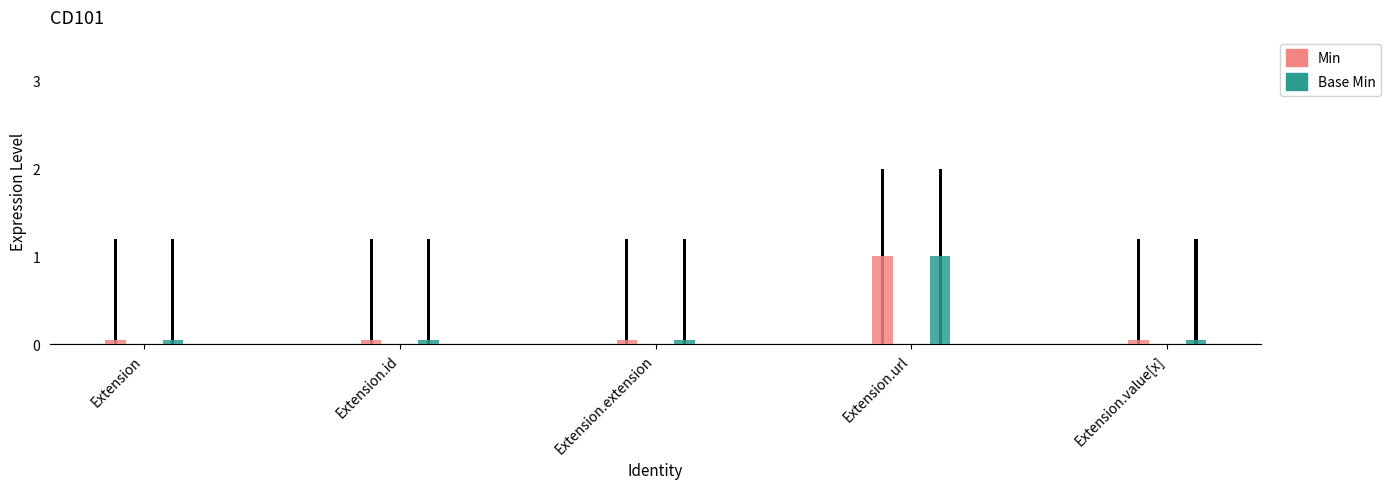

How many bars are there in total?

10